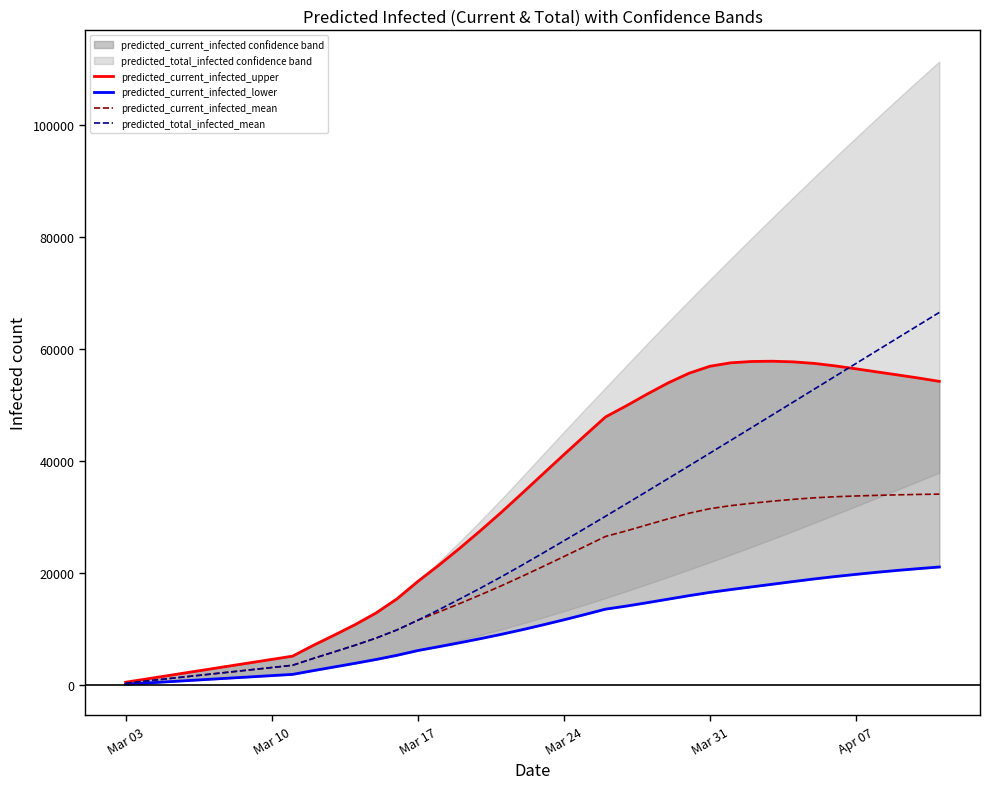

Rank the series by their average value, from lowest to highest.

predicted_current_infected_lower, predicted_current_infected_mean, predicted_total_infected_mean, predicted_current_infected_upper